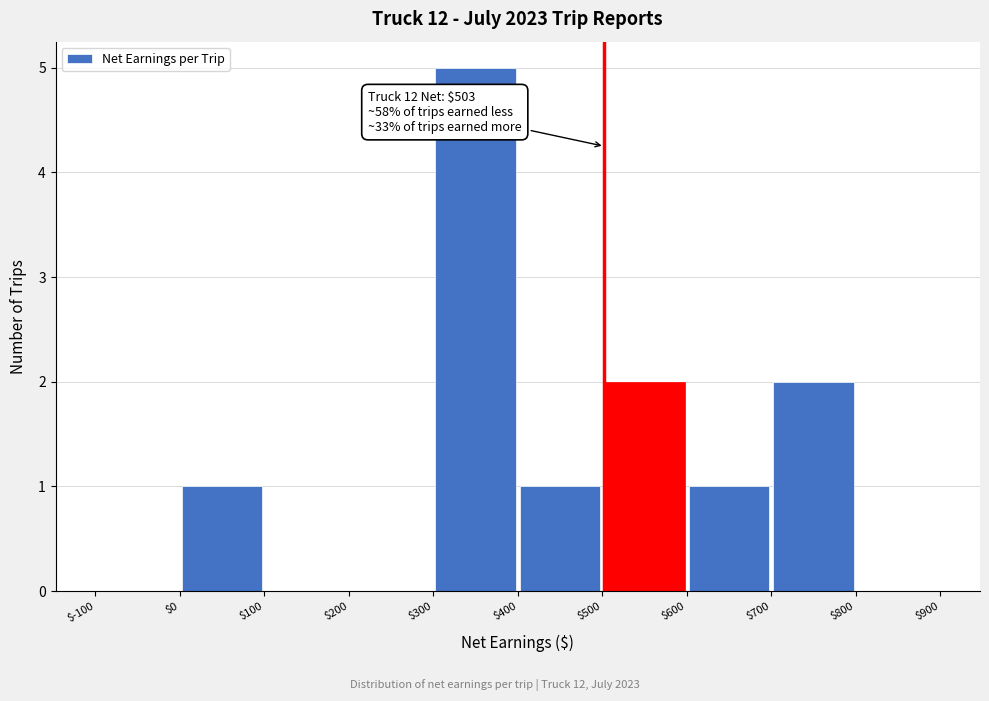

Over which range of the x-axis is the bar tallest?

$300 to $400